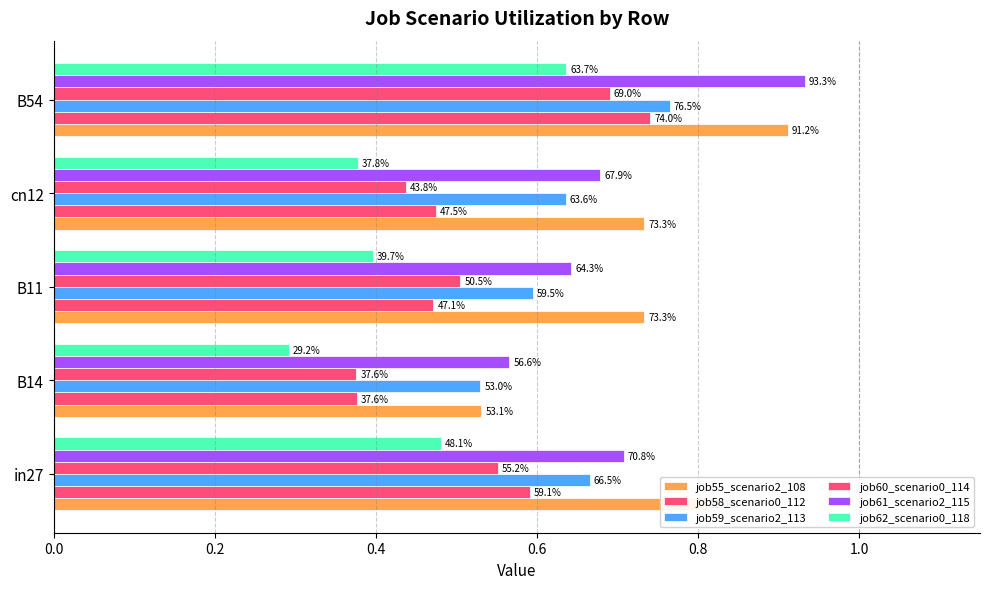

Rank the series by their maximum value, from highest to lowest.

job61_scenario2_115, job55_scenario2_108, job59_scenario2_113, job58_scenario0_112, job60_scenario0_114, job62_scenario0_118